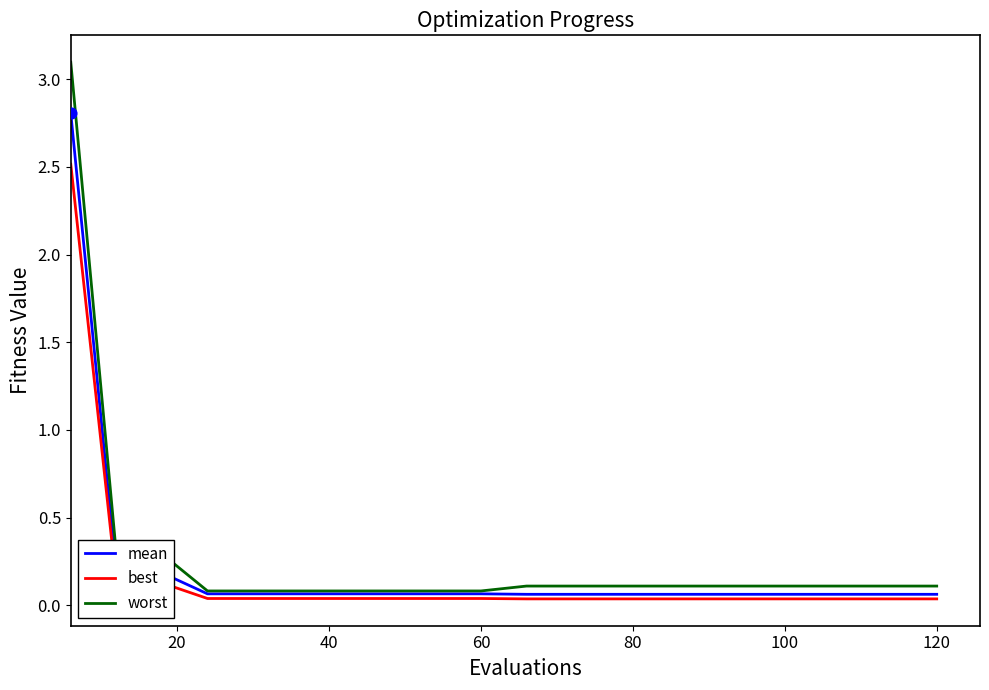

Which series has the largest total across all categories?

worst